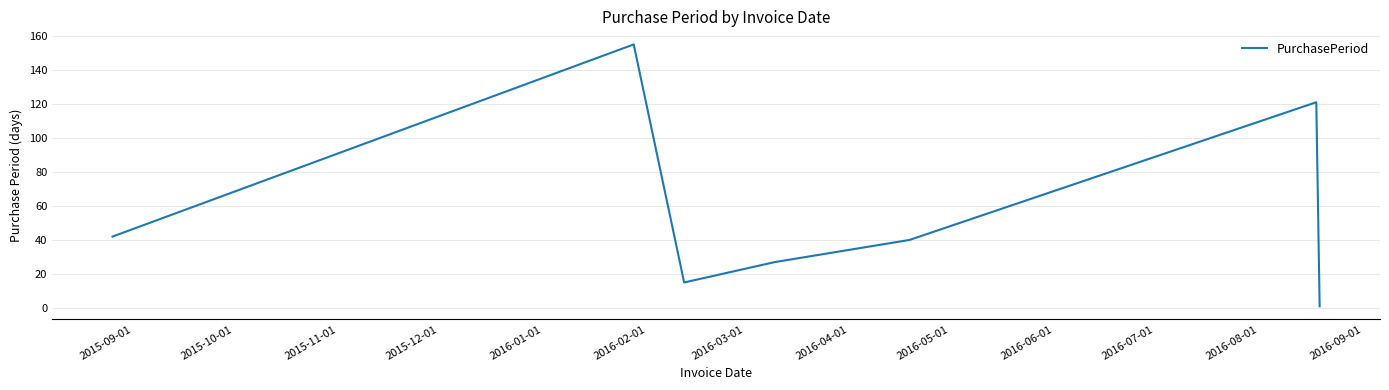

How many series are shown in this chart?

1